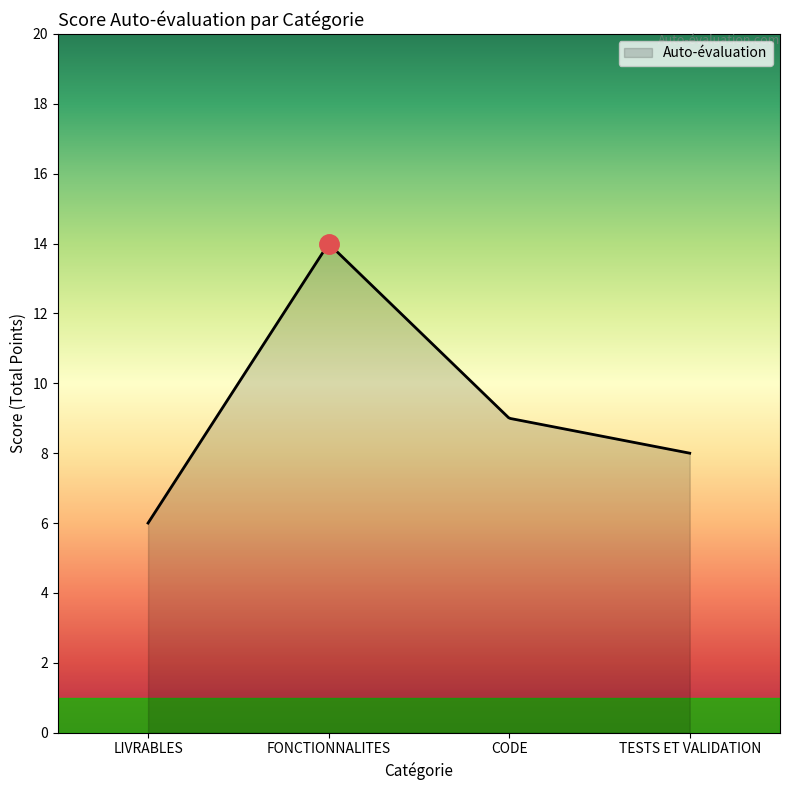

How many lines are shown in the chart?

1